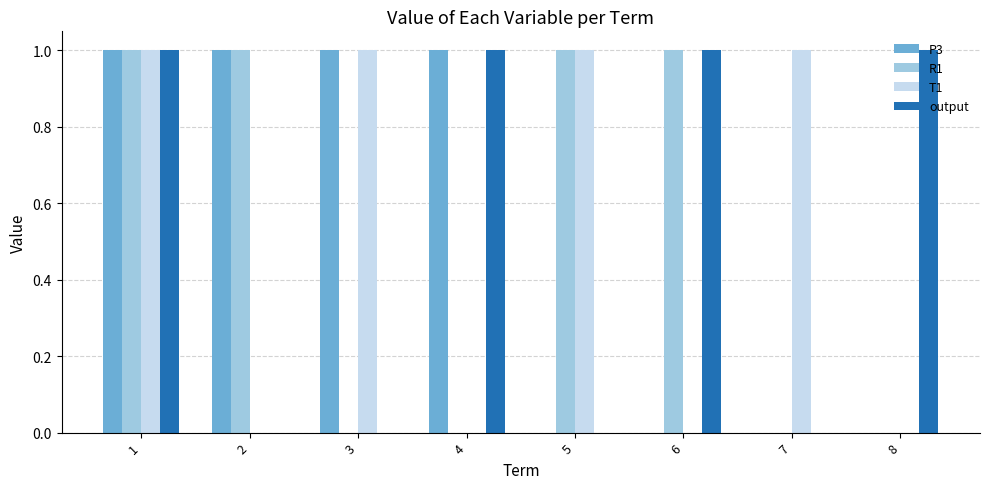

Is it true that P3 equals 0 at 8?

True